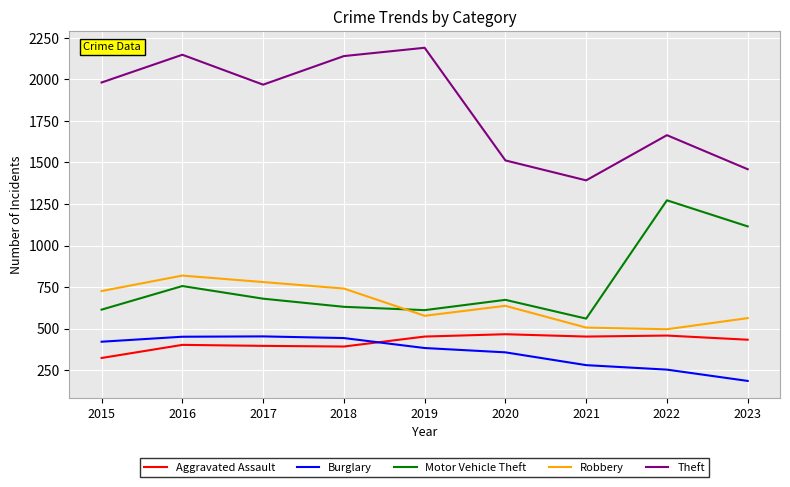

Rank the series at 2023 from lowest to highest value.

Burglary, Aggravated Assault, Robbery, Motor Vehicle Theft, Theft